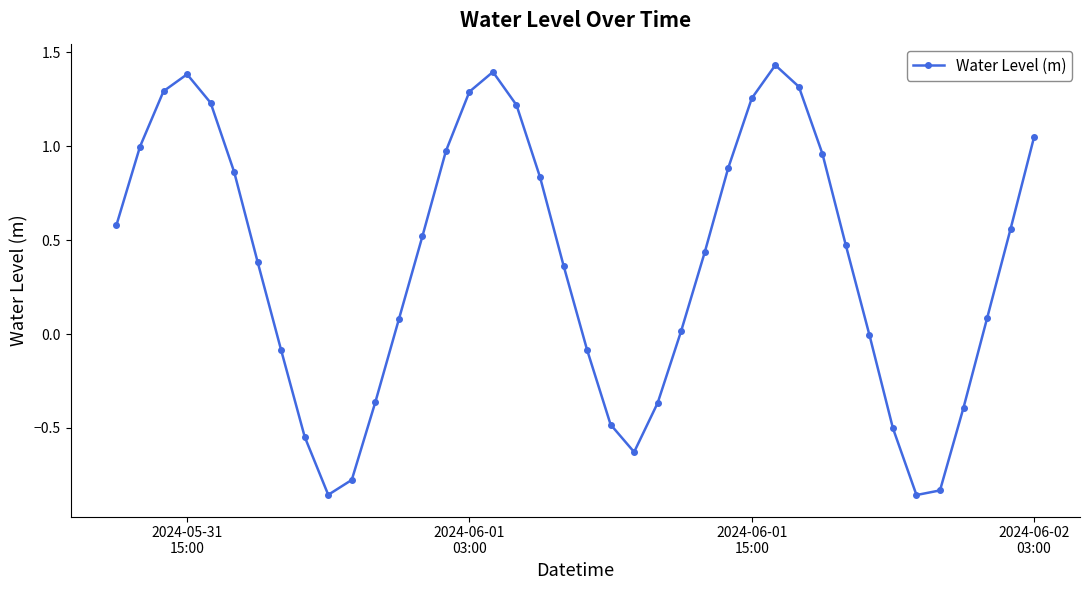

How many interior local peaks (higher than both neighbors) does the data have?

3